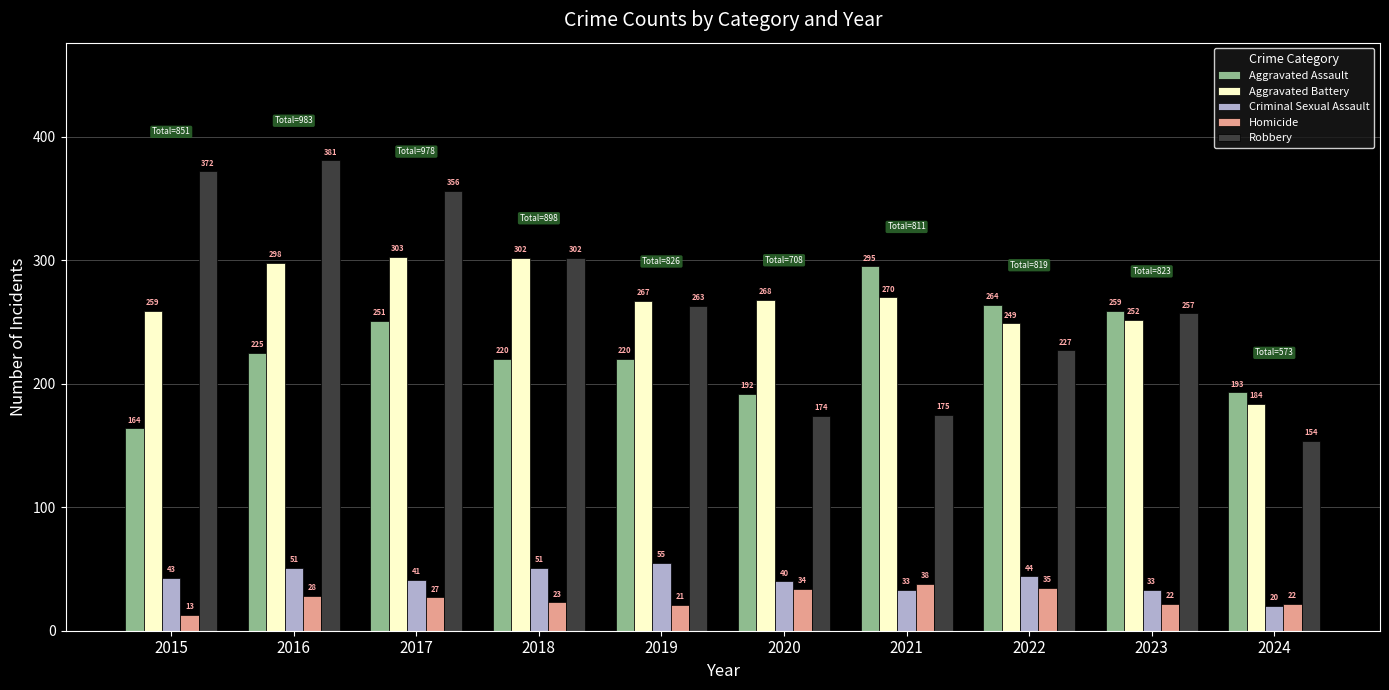

The value of Aggravated Assault at 2016 is 73. True or false?

False